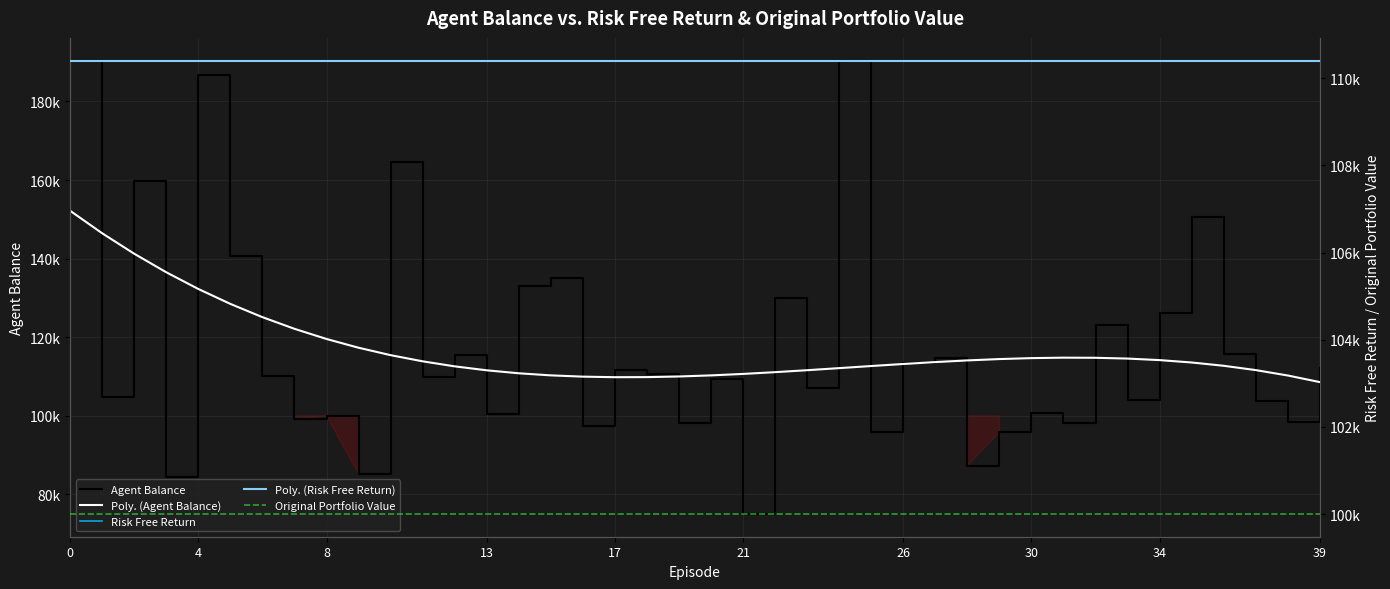

In Poly. (Agent Balance), how many points are lower than both neighbors (excluding endpoints)?

1